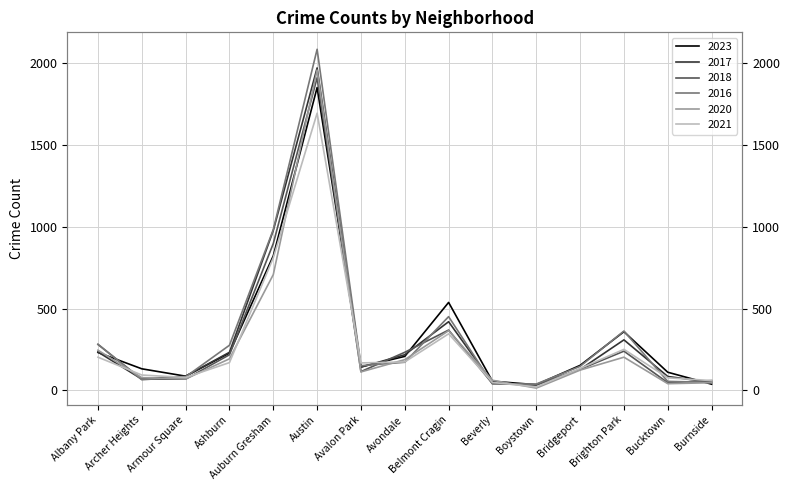

At which category does 2020 reach its first local peak?

Austin